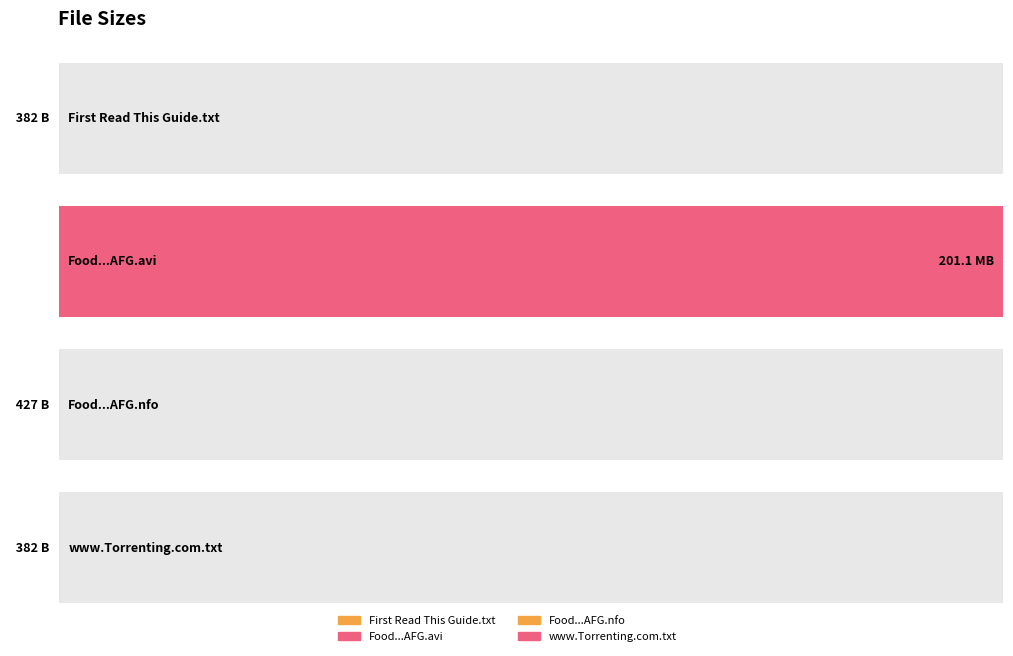

How many values exceed 427?

1